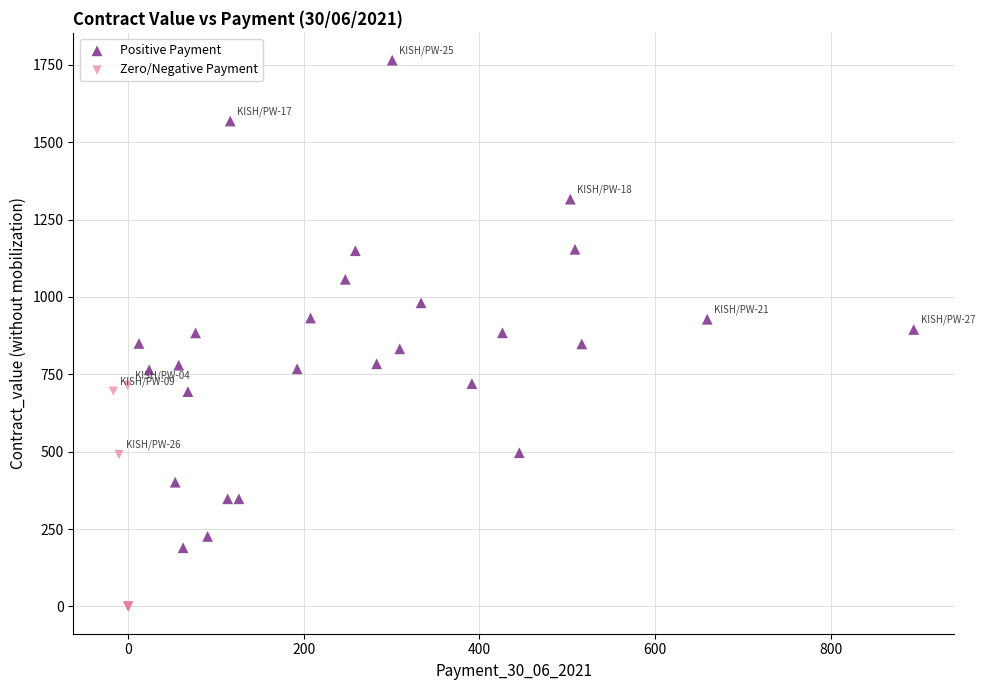

Which series reaches the maximum Y coordinate?

Positive Payment